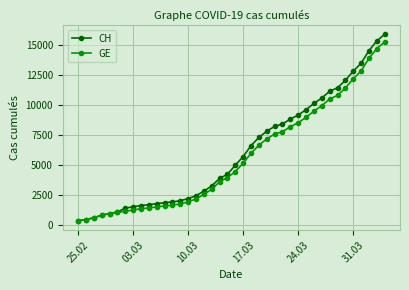

What is the lowest value of the CH series?

375